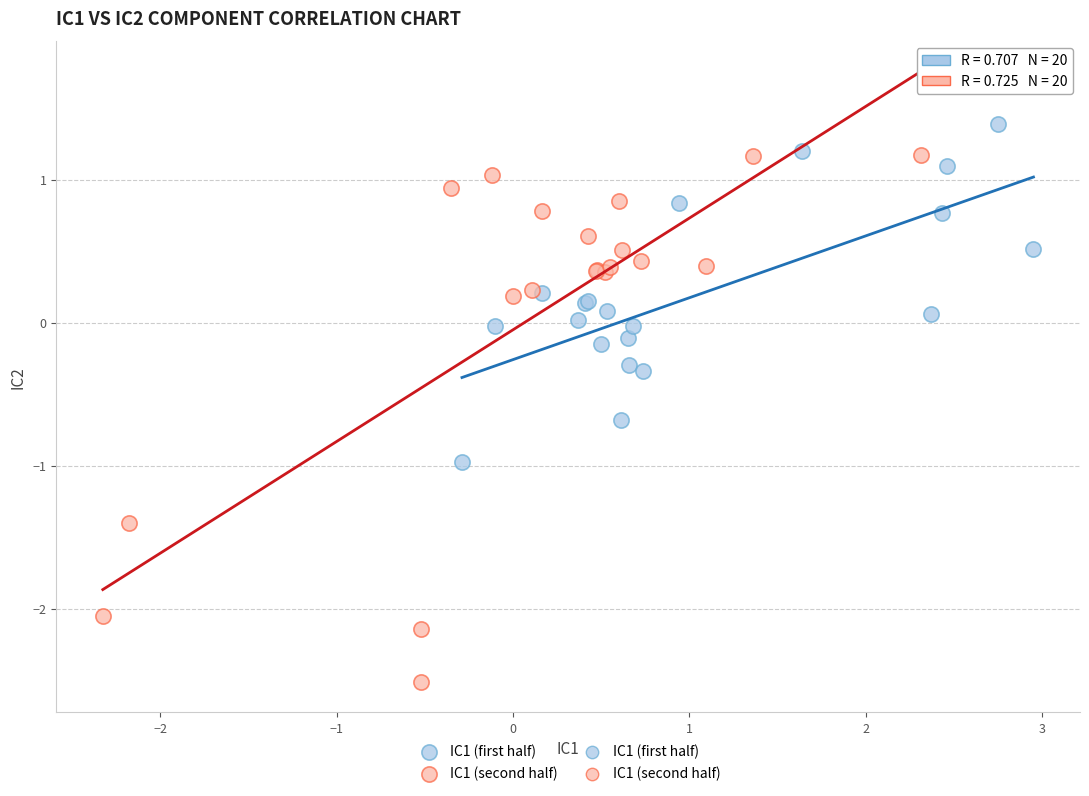

Which series contains the lowest Y value?

IC1 (second half)